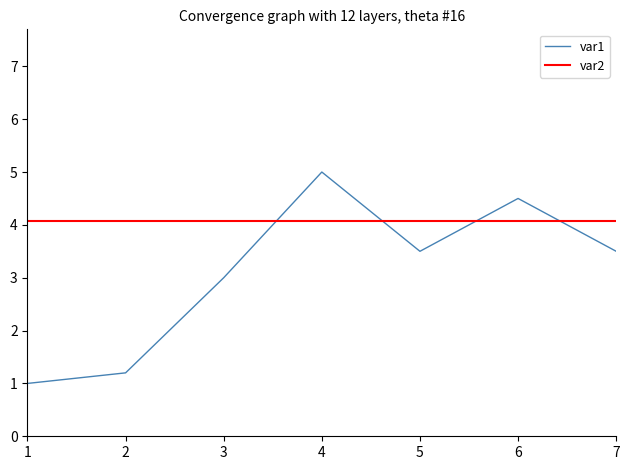

What is the change in value from 3 to 5?

+0.5